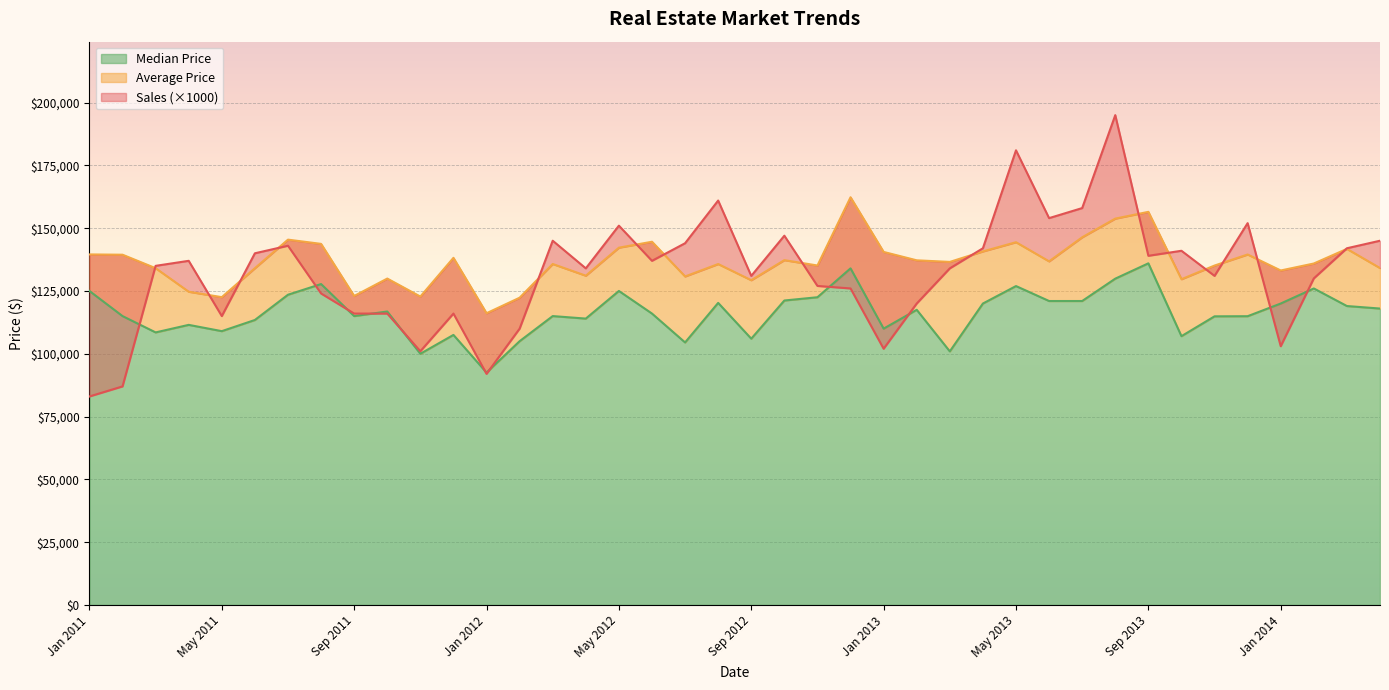

Is the value of Sales at May 2013 greater than the value of Median Price at Jul 2012?

Yes